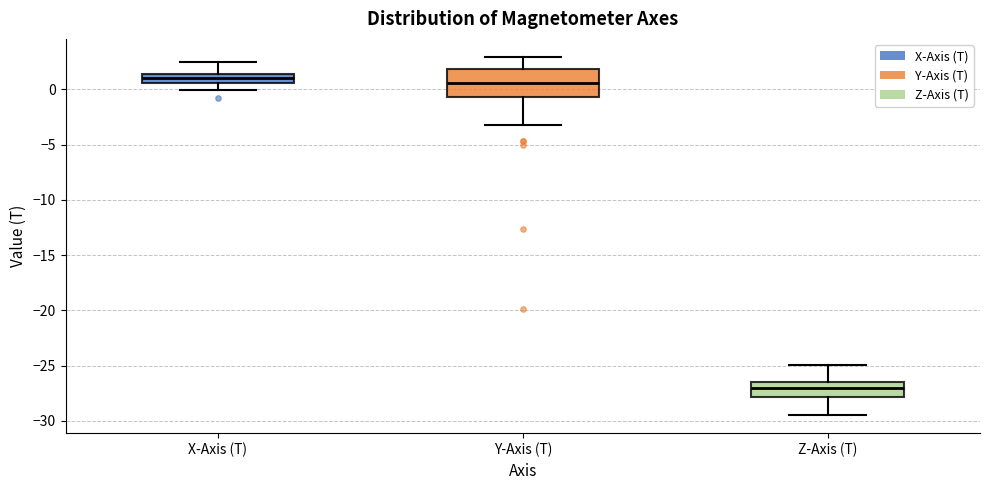

Reading left to right, read every box against the y-axis: the position of its median line, the range the box covers, and the ends of its whiskers. The values are not printed on the chart, so give them approximately, as read against the axis.

X-Axis (T): median 1.0, box 0.5 to 1.5, whiskers 0.0 to 2.5
Y-Axis (T): median 0.5, box -0.5 to 2.0, whiskers -3.0 to 3.0
Z-Axis (T): median -27.0, box -28.0 to -26.5, whiskers -29.5 to -25.0